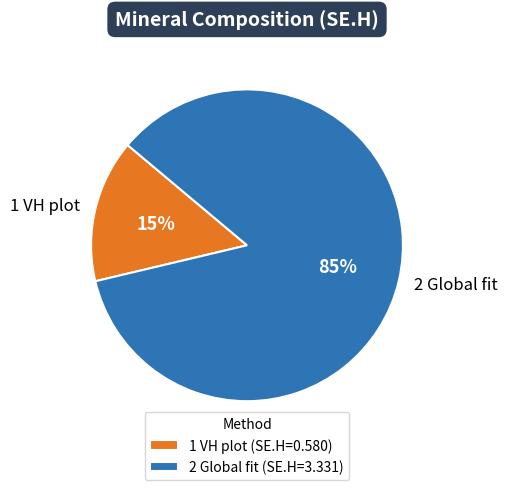

To the nearest percent, what portion does 2 Global fit represent?

85%